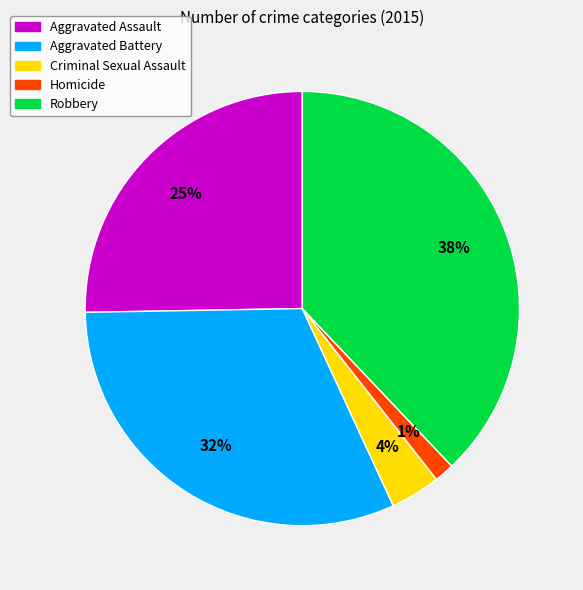

To the nearest percent, what is the average slice percentage?

20%